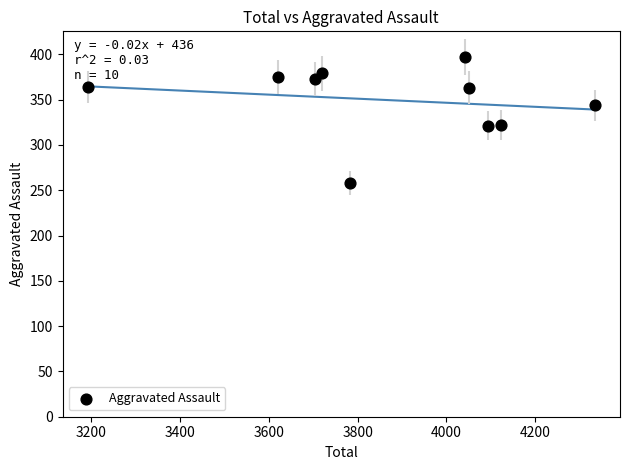

What is the average Y value?

350